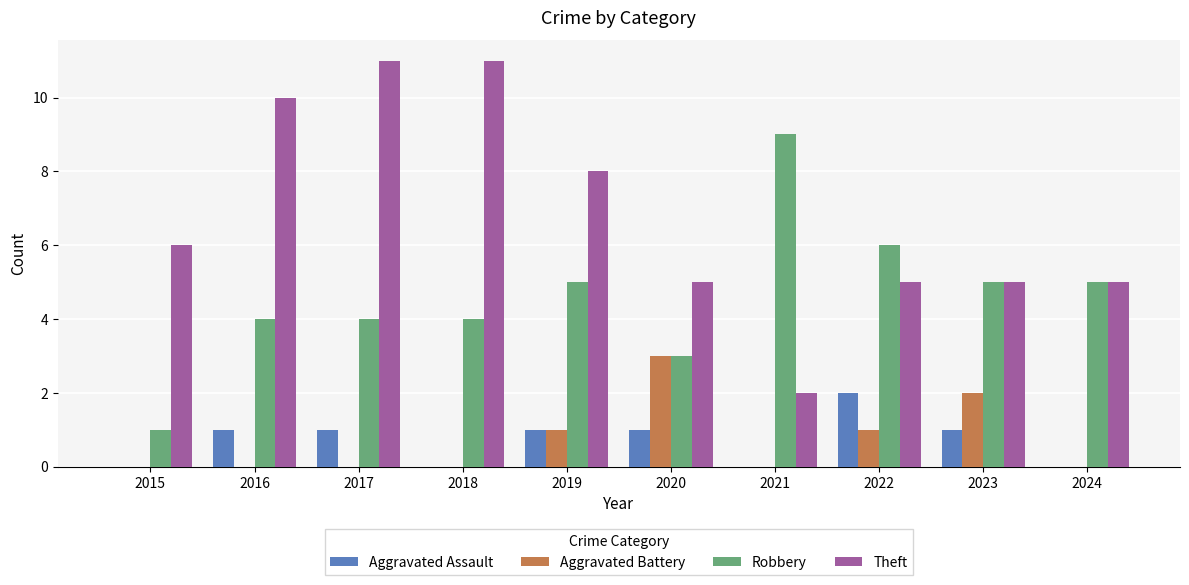

What is the highest value of the Theft series?

11